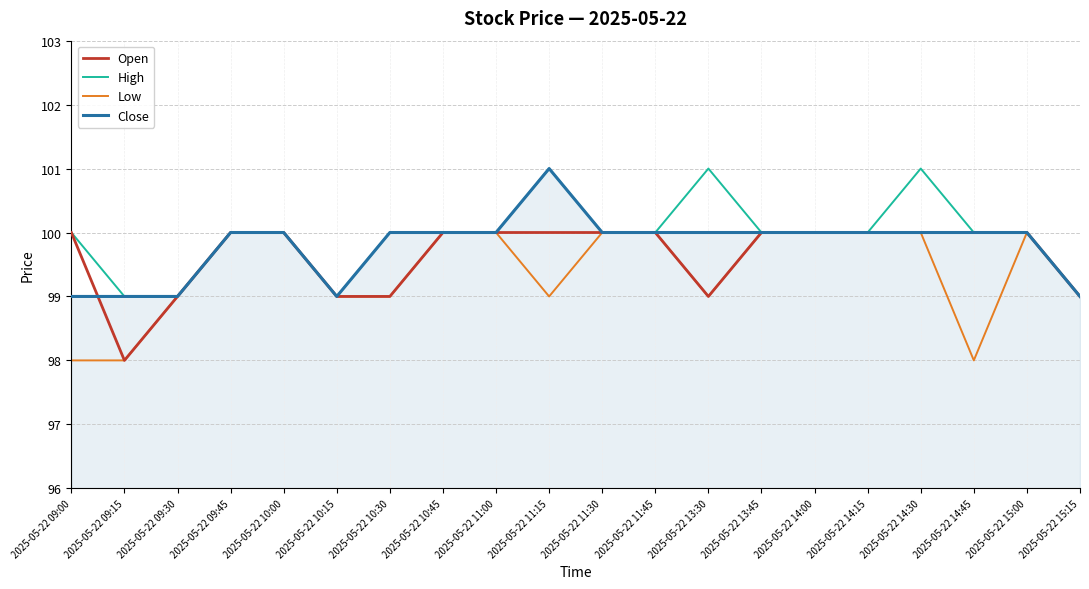

What is the sum of the Close values at 2025-05-22 09:45 and 2025-05-22 14:30?

200